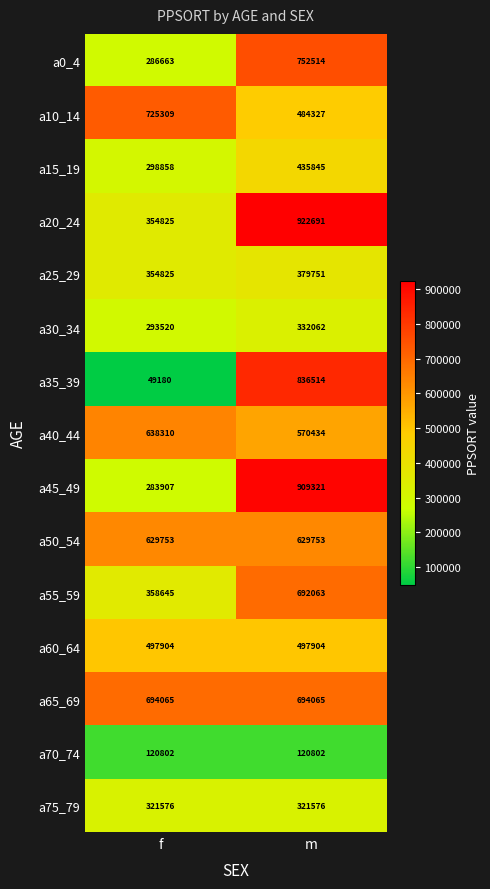

Which series has the widest spread of values?

a35_39